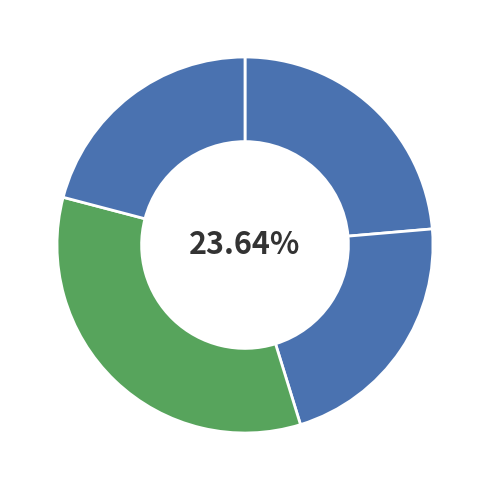

How many segments does this pie chart have?

4